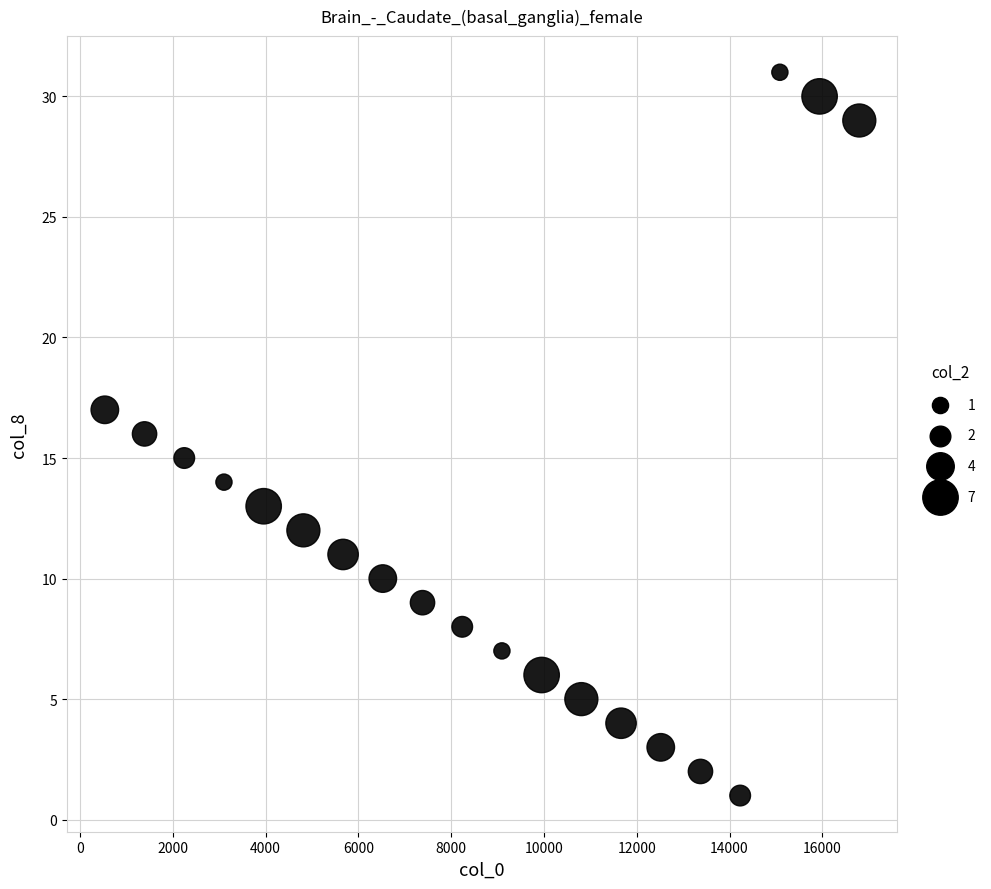

What is the range of Y values (max minus min)?

30